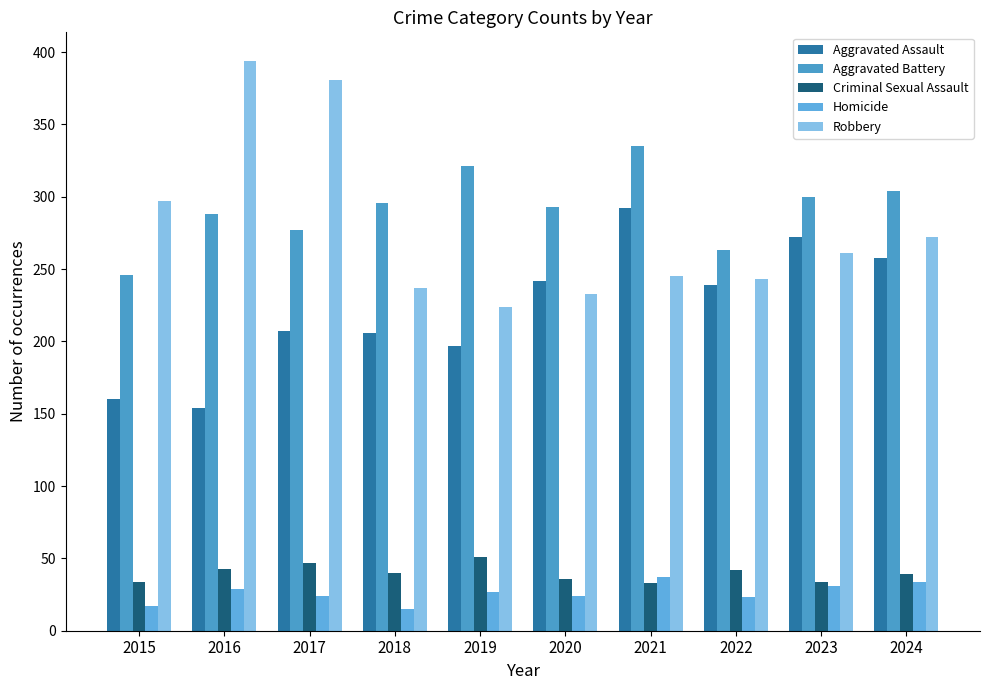

Reading left to right, what are all the values shown in this chart?

Aggravated Assault: 2015=160	2016=154	2017=207	2018=206	2019=197	2020=242	2021=292	2022=239	2023=272	2024=258
Aggravated Battery: 2015=246	2016=288	2017=277	2018=296	2019=321	2020=293	2021=335	2022=263	2023=300	2024=304
Criminal Sexual Assault: 2015=34	2016=43	2017=47	2018=40	2019=51	2020=36	2021=33	2022=42	2023=34	2024=39
Homicide: 2015=17	2016=29	2017=24	2018=15	2019=27	2020=24	2021=37	2022=23	2023=31	2024=34
Robbery: 2015=297	2016=394	2017=381	2018=237	2019=224	2020=233	2021=245	2022=243	2023=261	2024=272